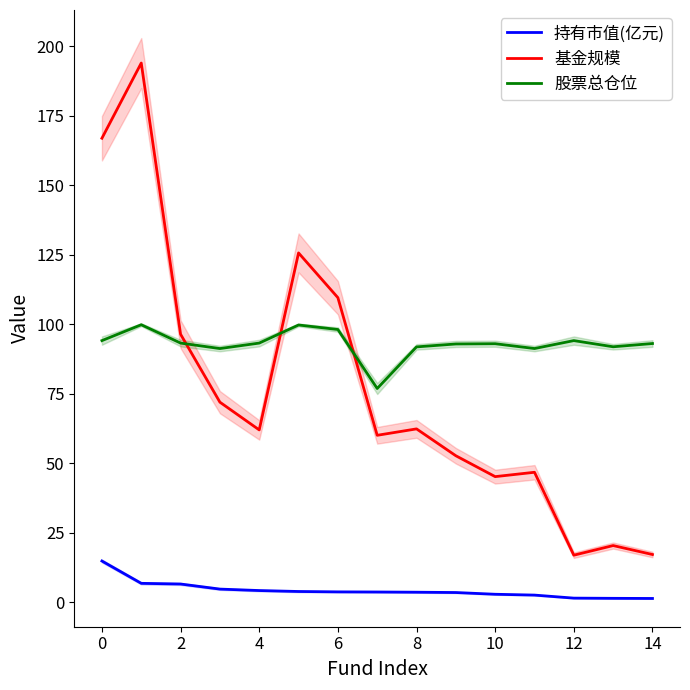

The value of 股票总仓位 at 6 is 28.7. True or false?

False